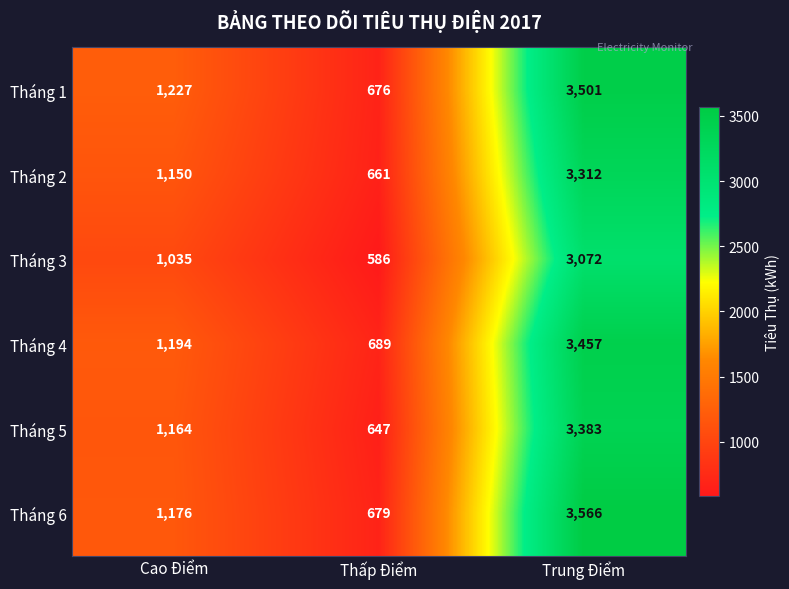

Count the Tháng 5 values in the range 647 to 3383.

3